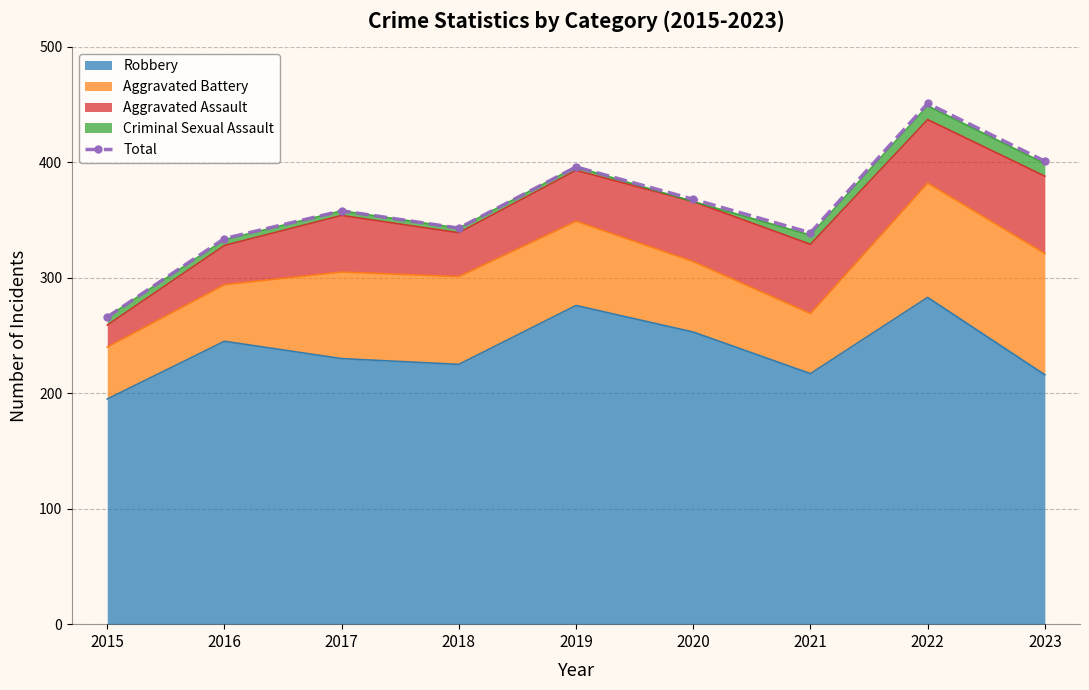

What is the change in value from 2015 to 2017?

+92